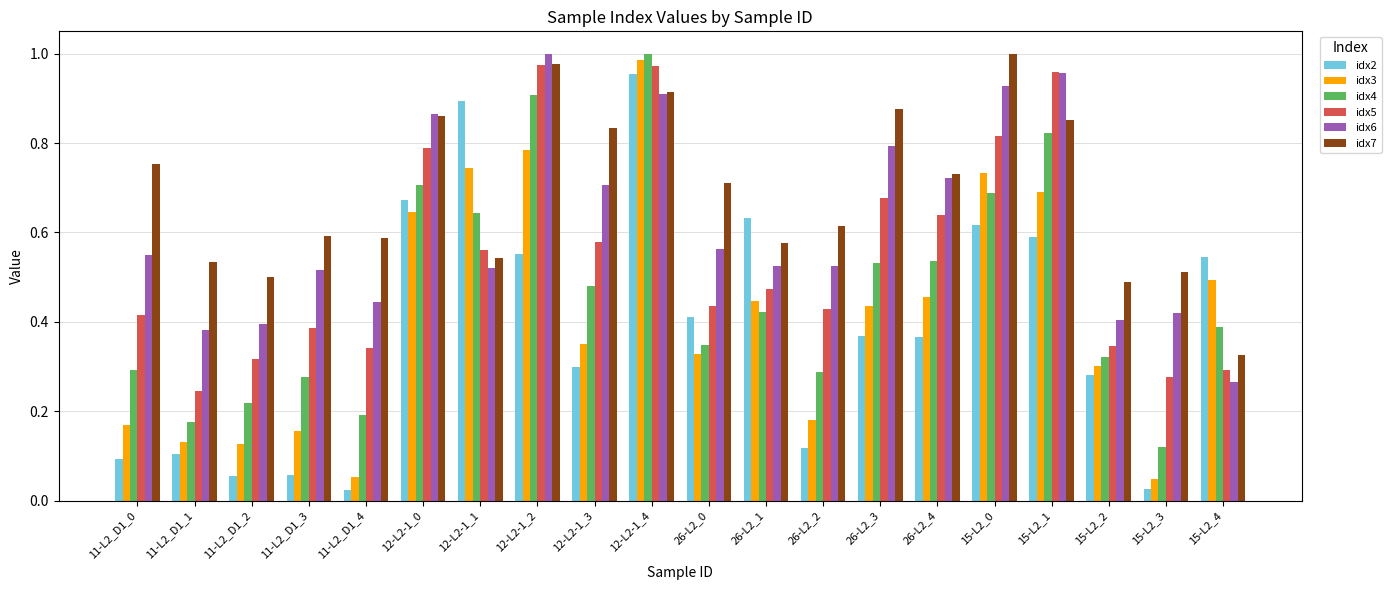

Does the chart contain stacked bars?

No